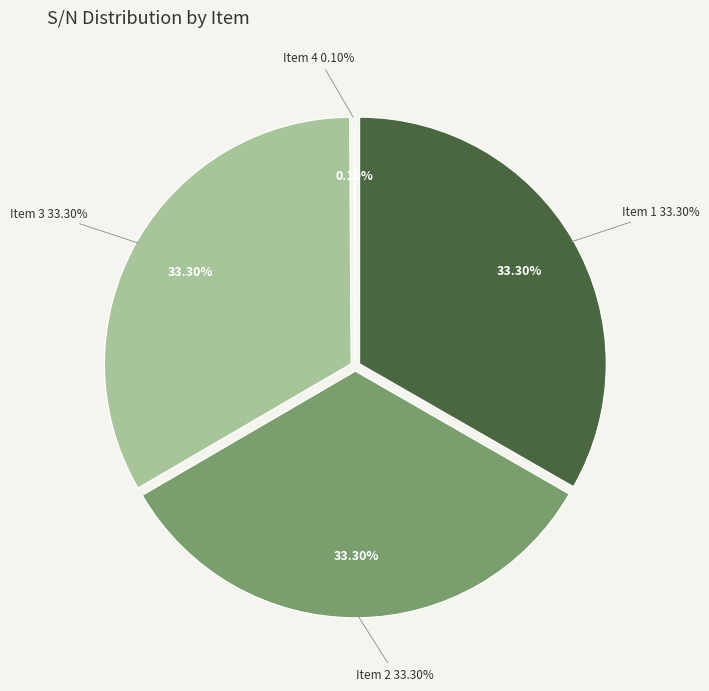

Rank the categories by value from highest to lowest.

Item 2, Item 1, Item 3, Item 4